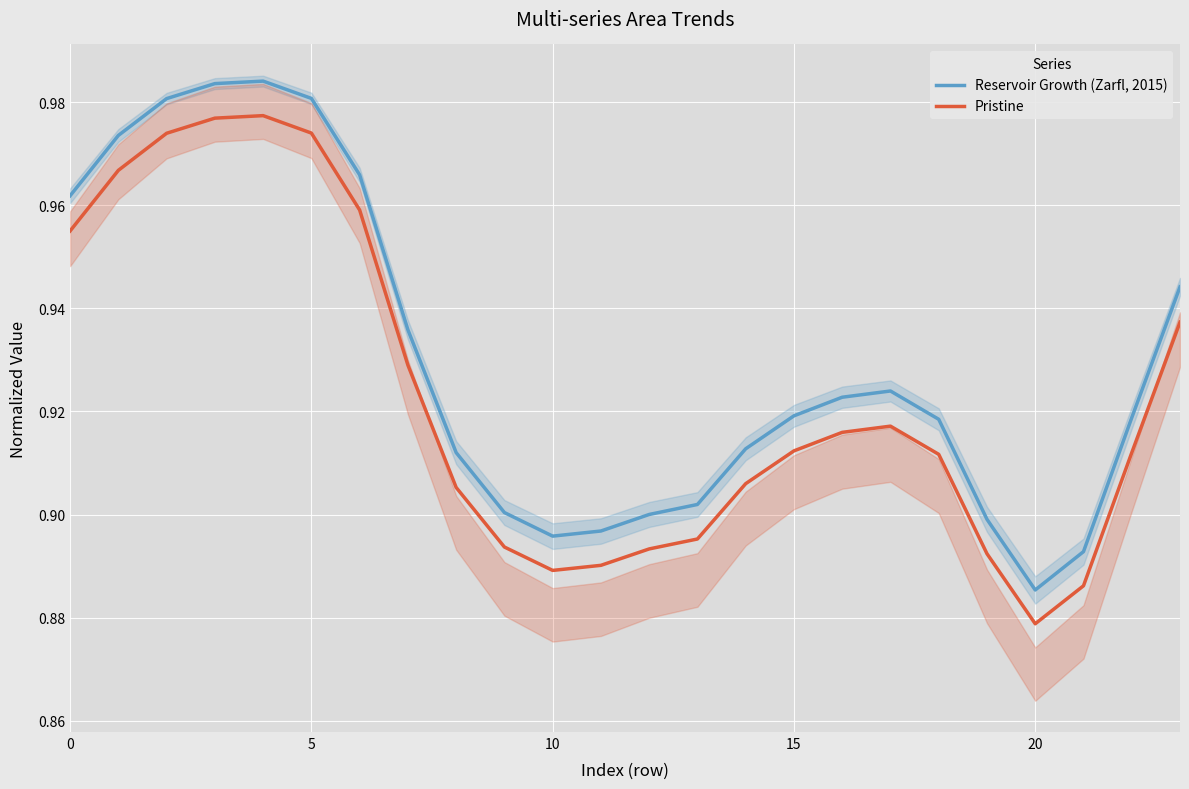

True or false: Pristine and Reservoir Growth (Zarfl, 2015) intersect in this chart.

False